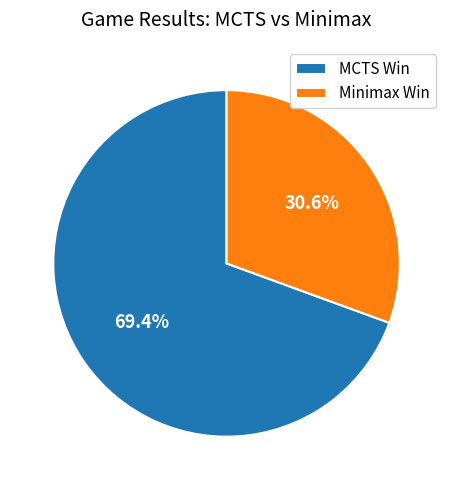

Count the number of slices in the pie.

2